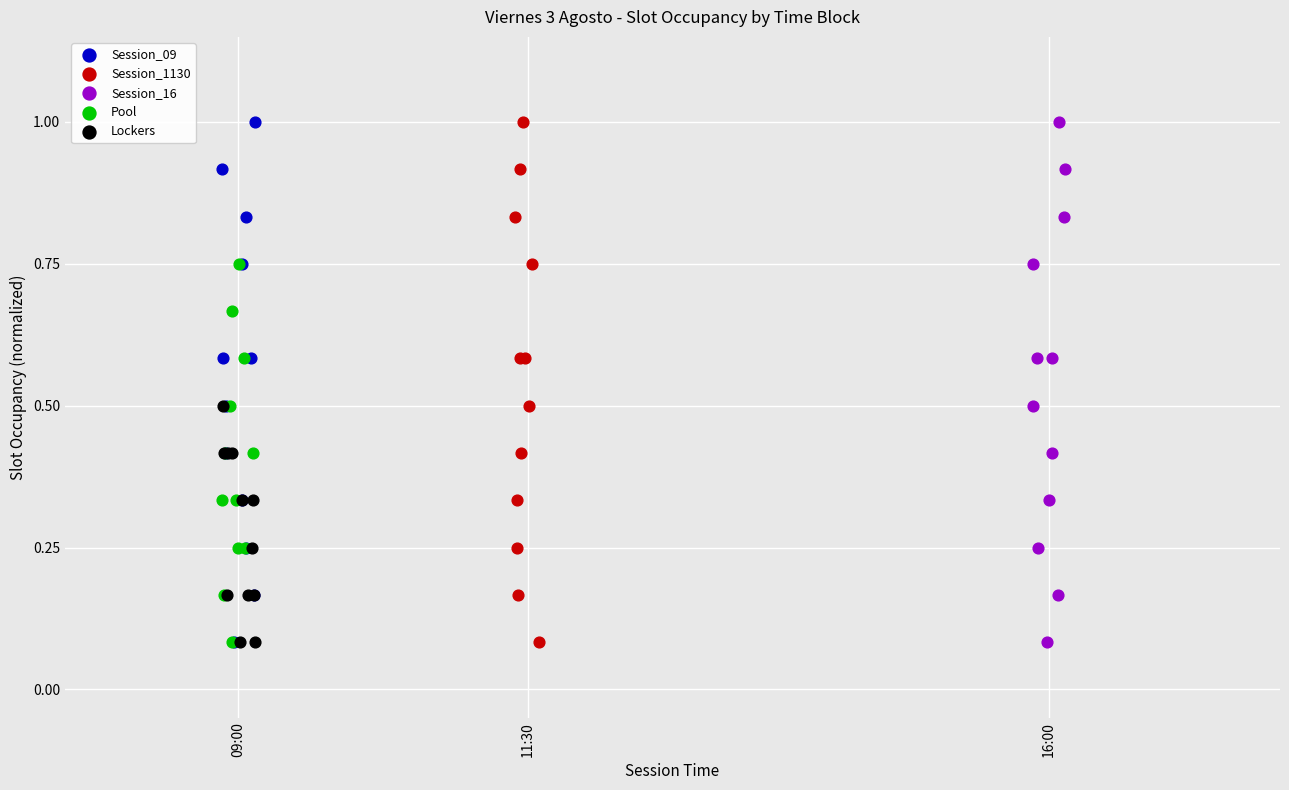

What are all the series names shown in the legend?

Session_09, Session_1130, Session_16, Pool, Lockers